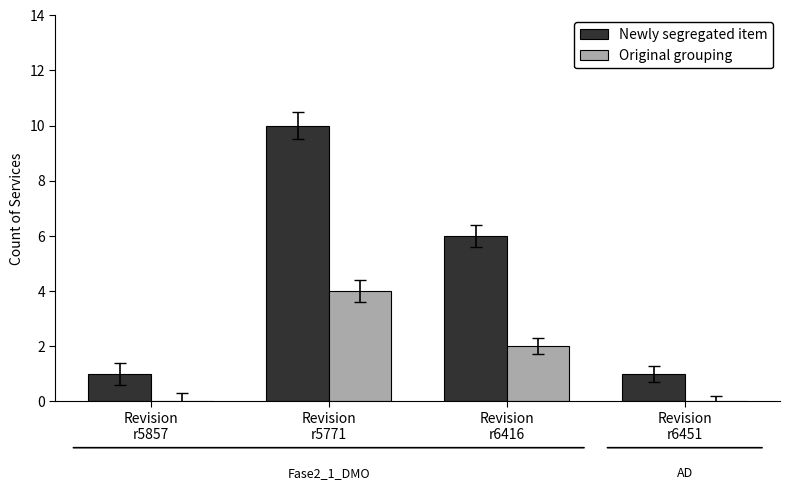

At which label does Newly segregated item reach its peak?

Revision
r5771